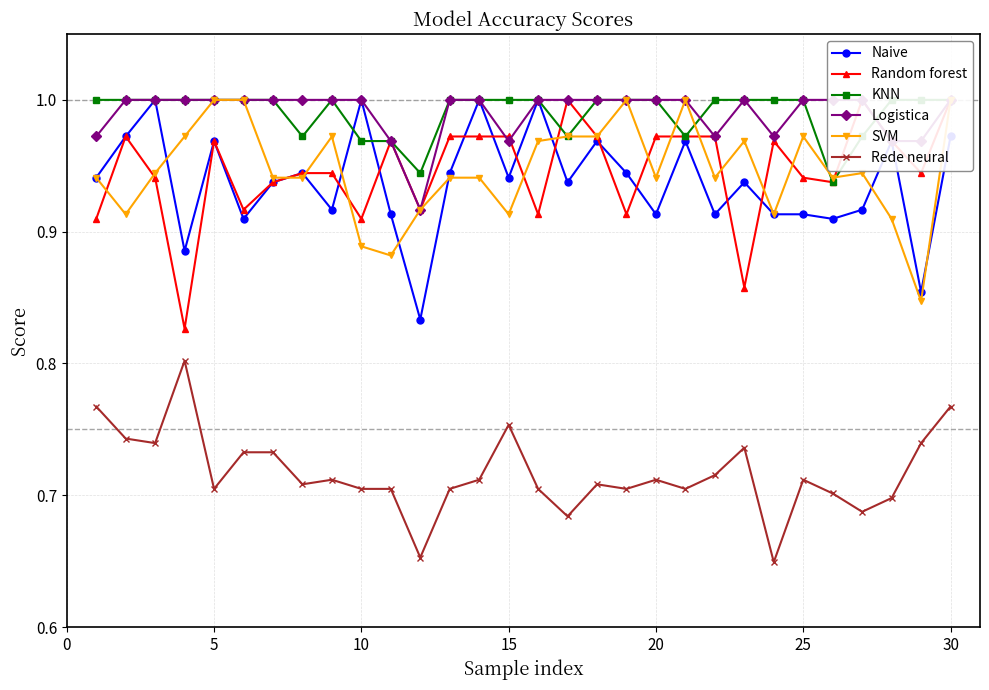

Is it true that Rede neural equals 1.2 at 5?

False